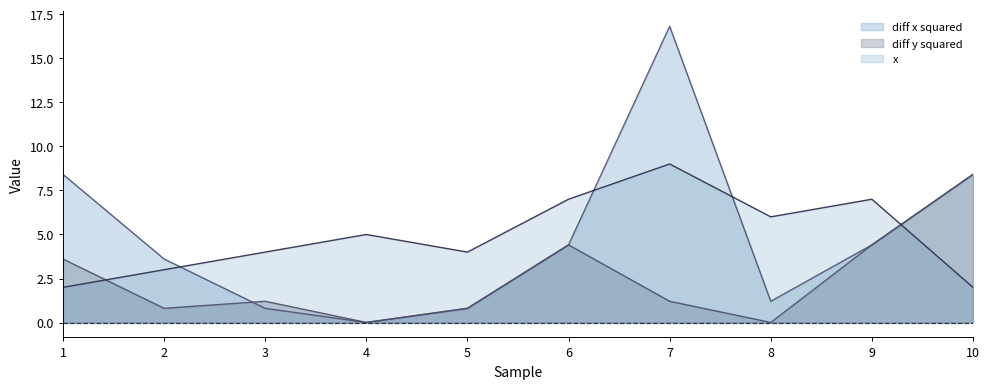

True or false: diff x squared has a value of 10.9 at 1.

False